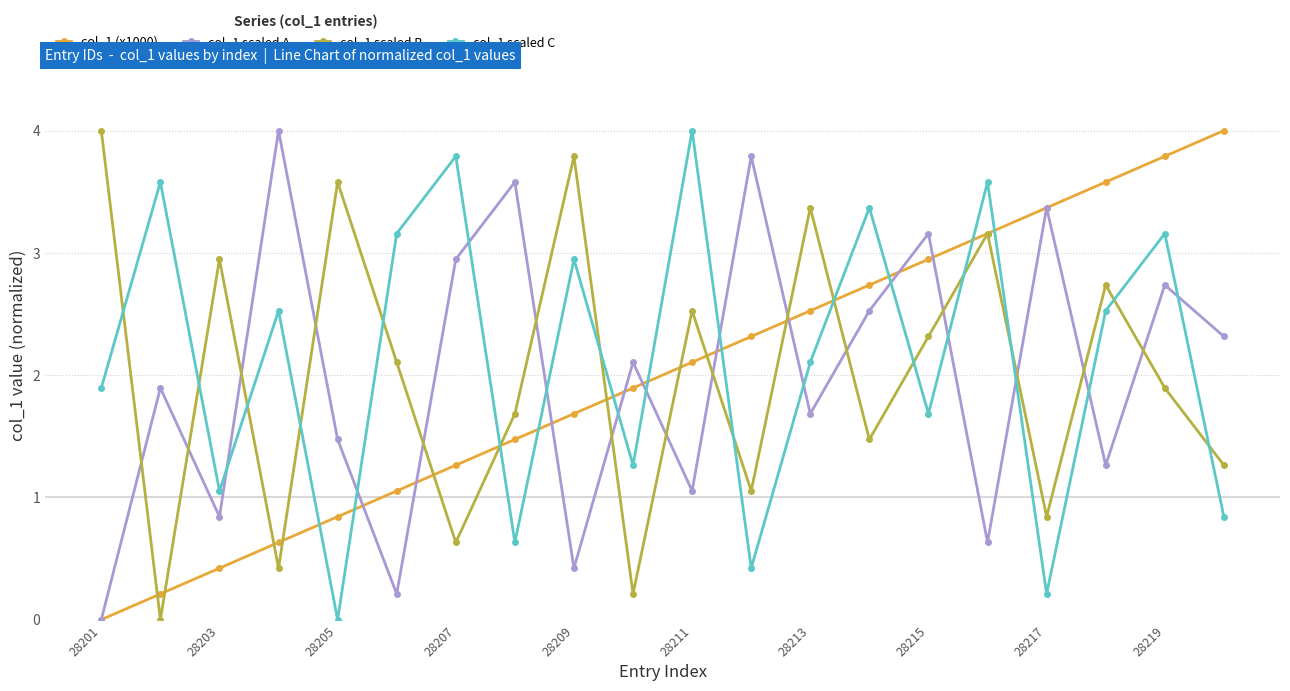

True or false: col_1 scaled A and col_1 scaled B intersect in this chart.

True